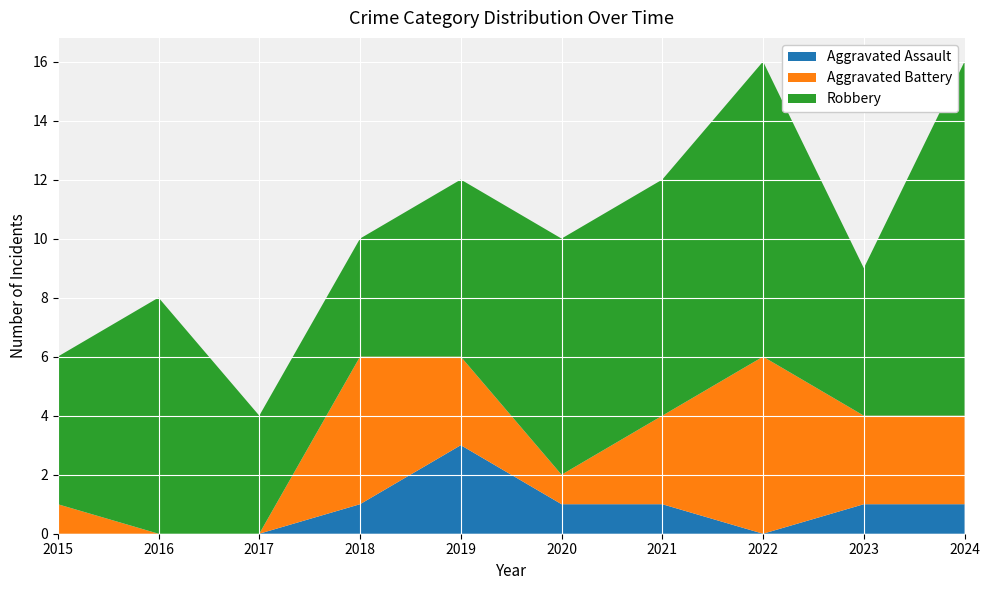

Reading left to right, list all the values displayed in this chart.

Aggravated Assault: 0	0	0	1	3	1	1	0	1	1
Aggravated Battery: 1	0	0	5	3	1	3	6	3	3
Robbery: 5	8	4	4	6	8	8	10	5	12